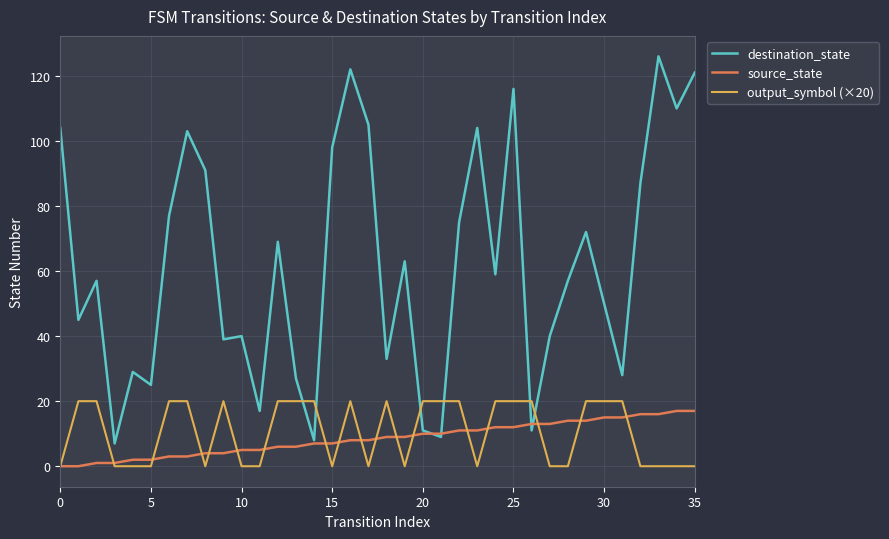

Which series has the largest range (max minus min)?

destination_state